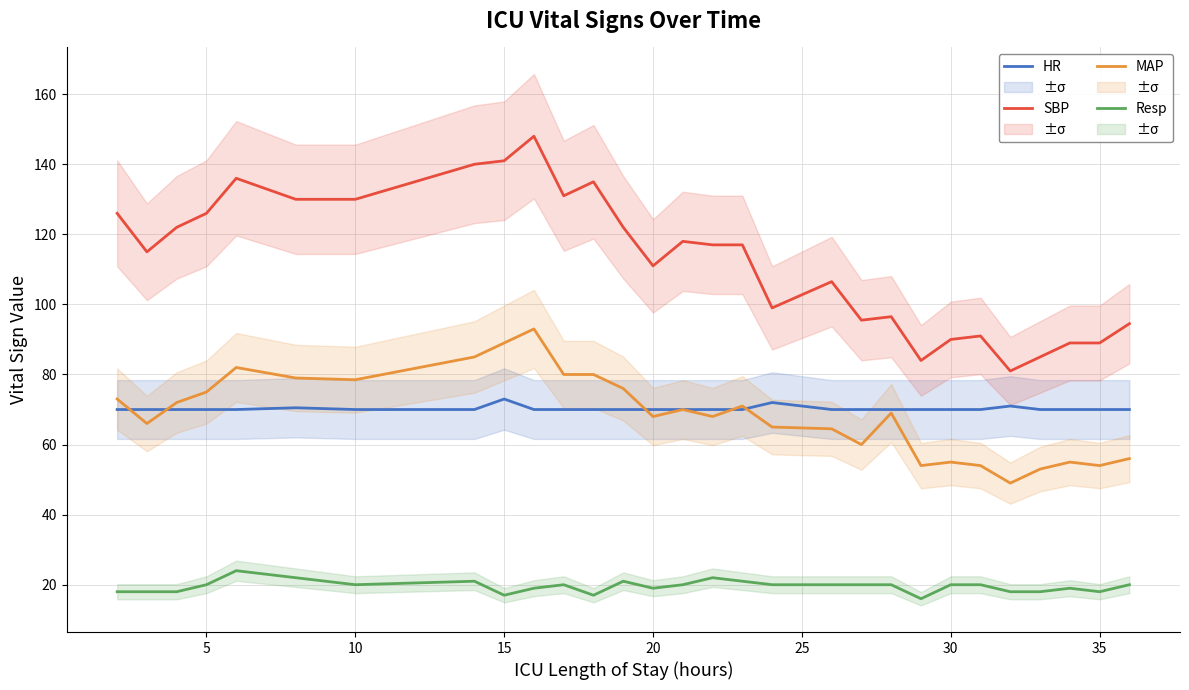

Is the value of HR at 26 greater than the value of SBP at 5?

No